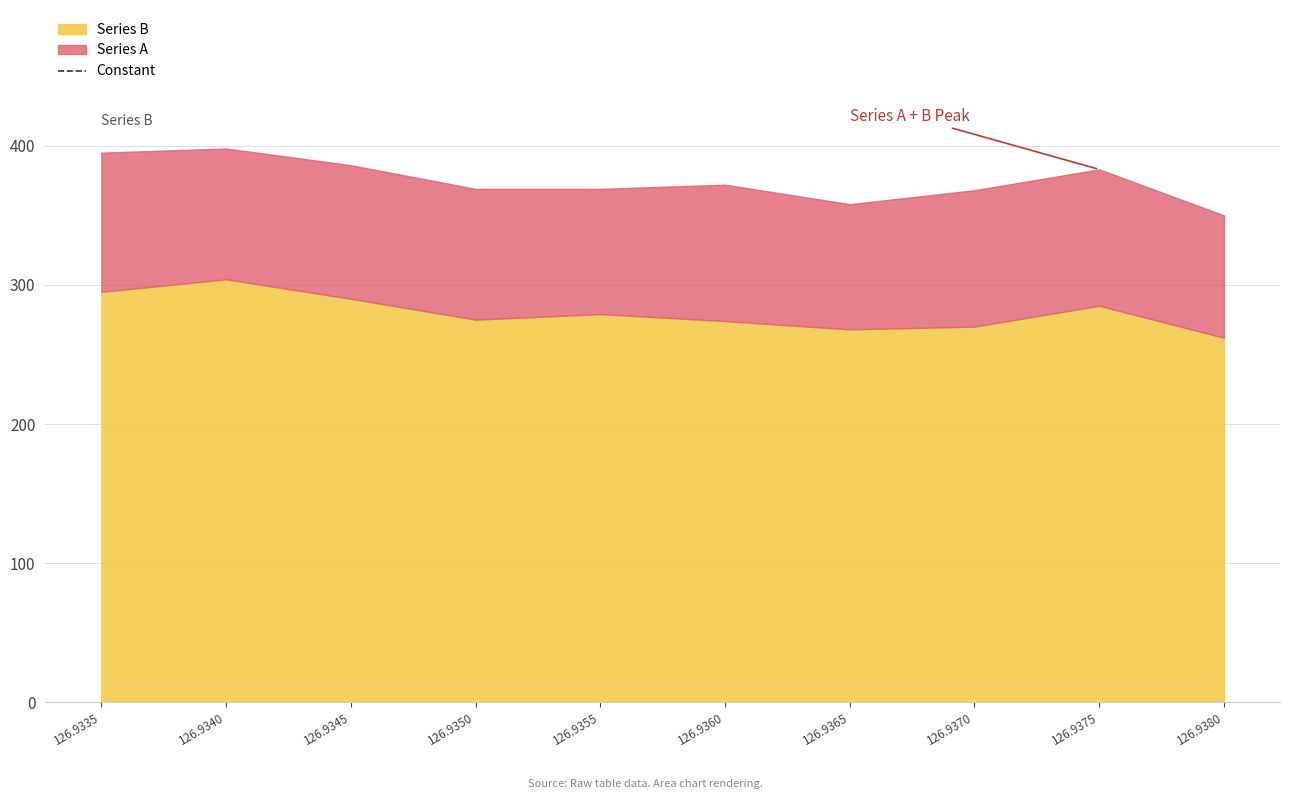

At which category does Series A reach its first local peak?

126.9345